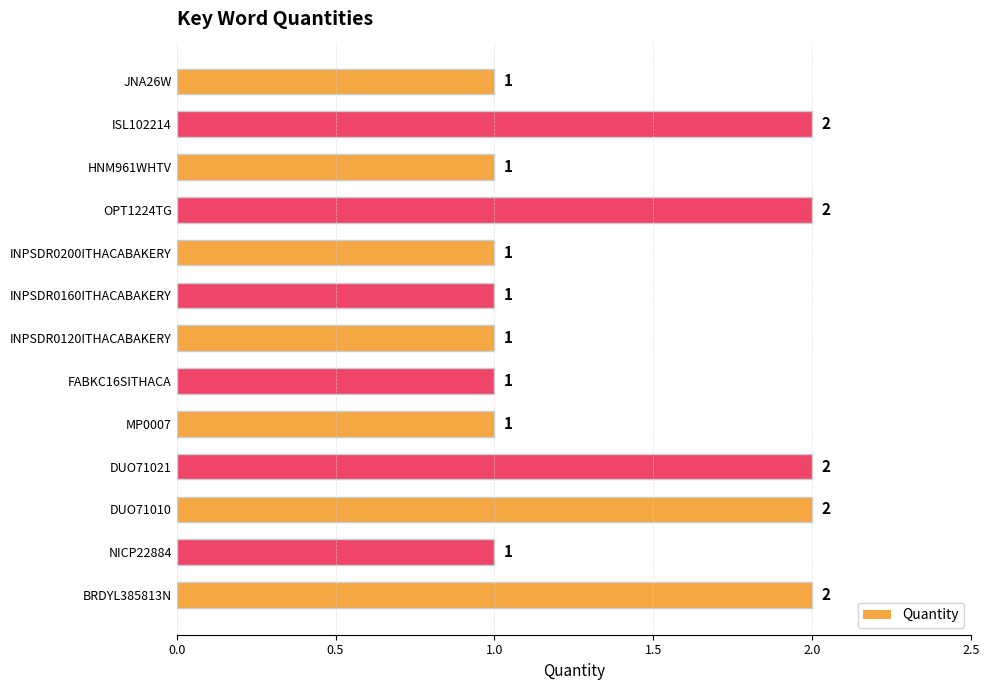

Is it true that the value at ISL102214 is 1?

False